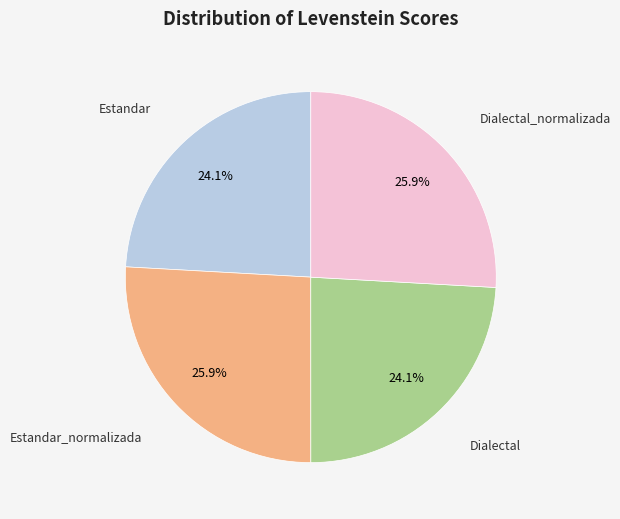

Is there any slice that represents more than half of the pie?

No